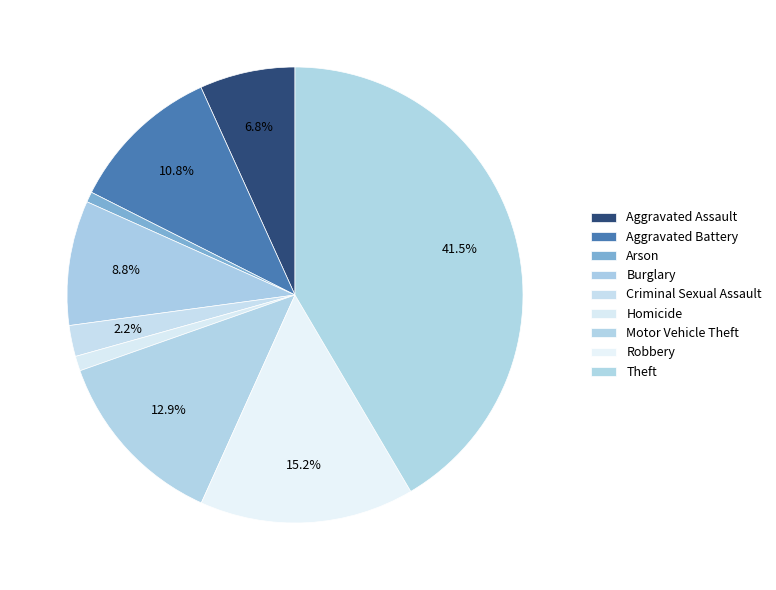

Count the number of slices in the pie.

9